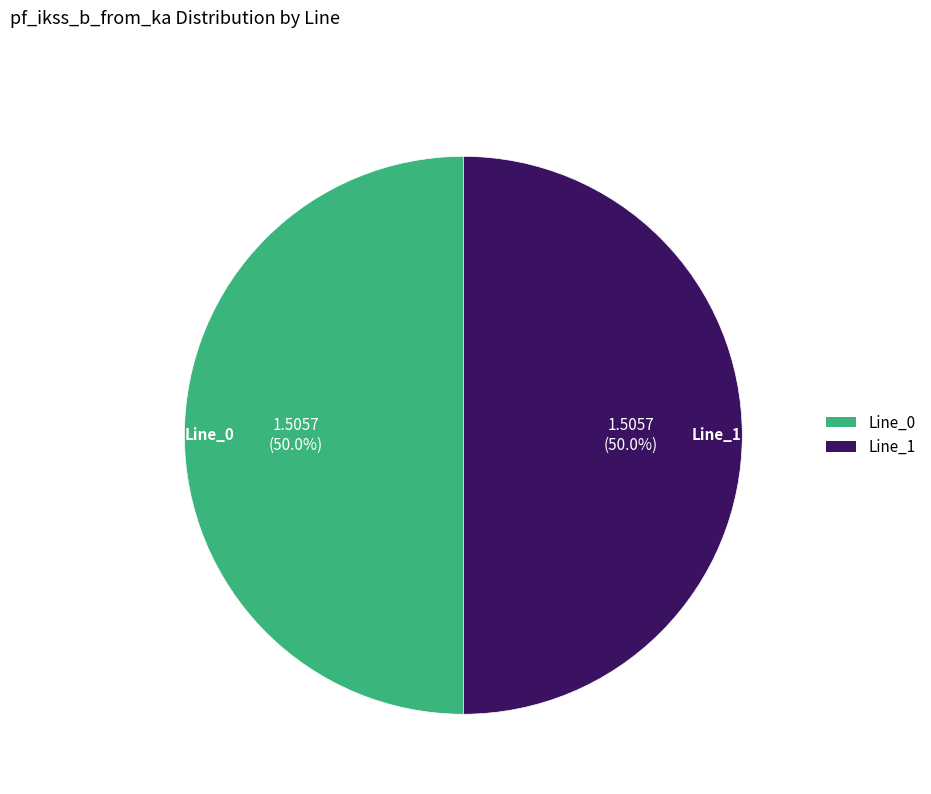

To the nearest percent, what percentage of the pie is Line_0?

50%